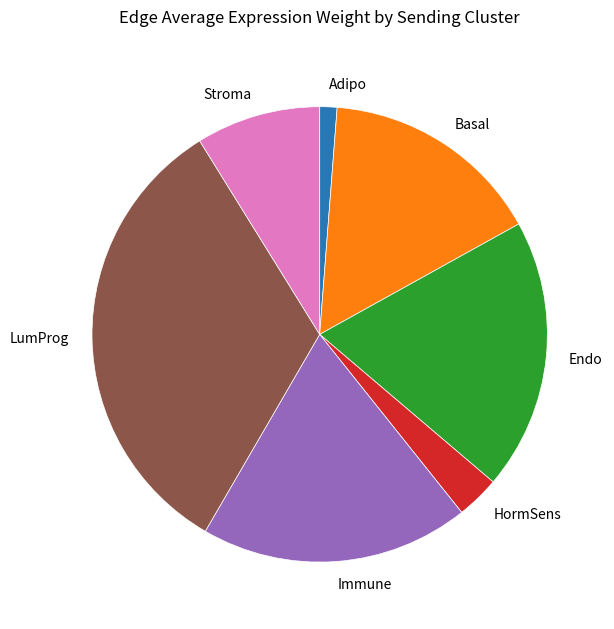

Which category has the smallest portion of the pie?

Adipo